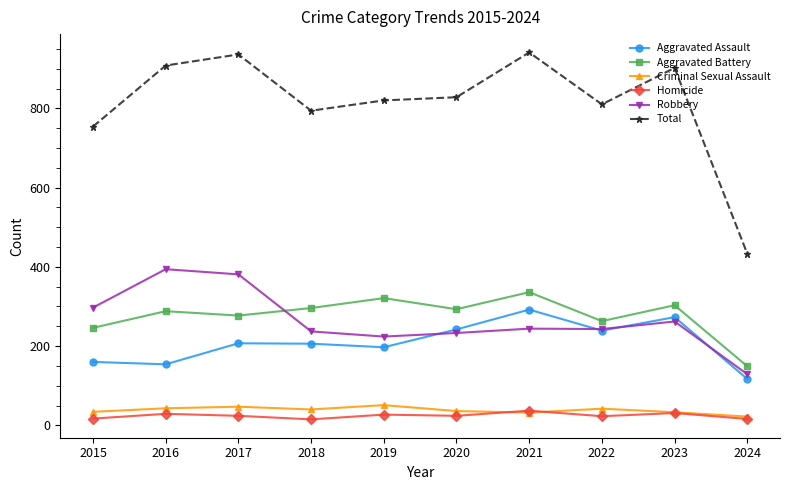

Where does the Robbery series first go above 244?

2015